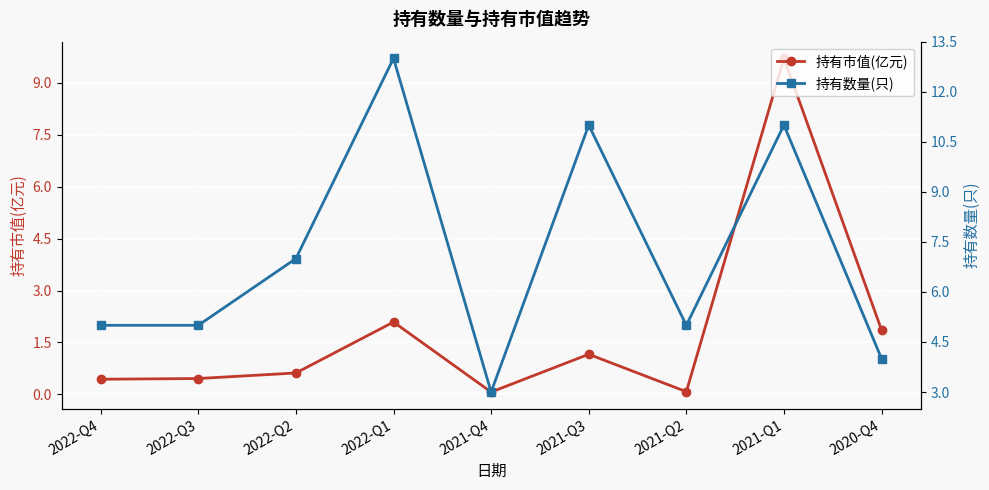

What is the greatest value displayed?

13.0